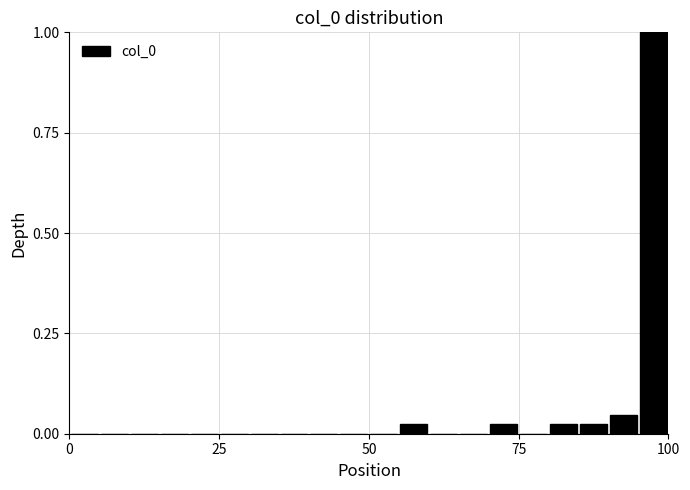

Around what value on the x-axis is the tallest bar? Give the approximate position of its centre, as read against the axis.

100